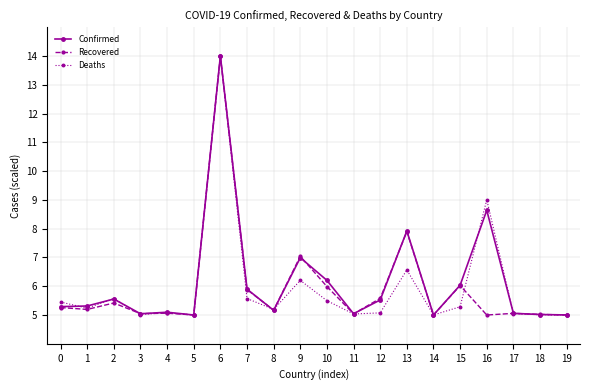

Count the number of categories in the chart.

20